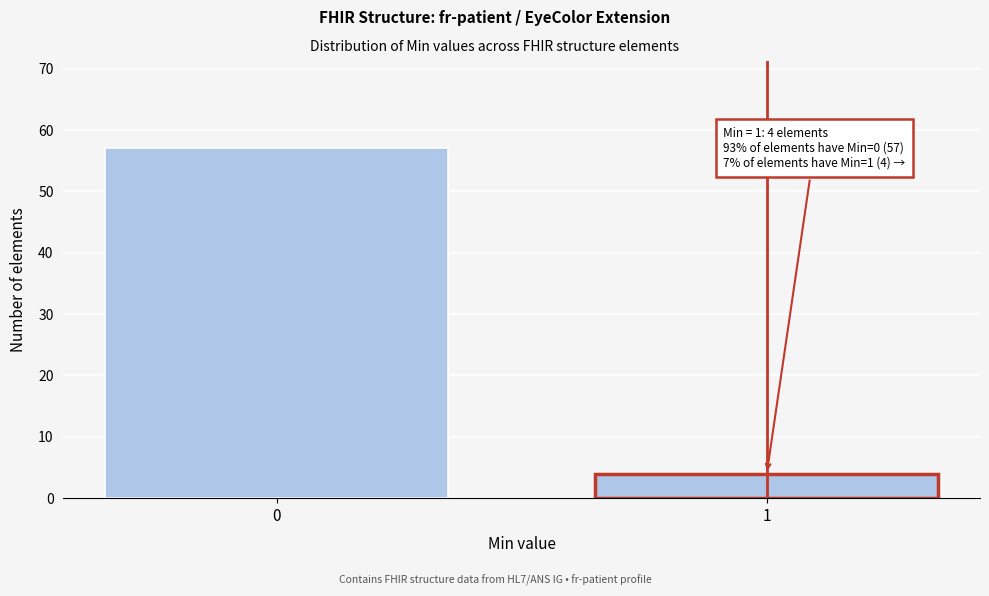

Reading right to left, extract all data points from this chart.

1=4	0=57